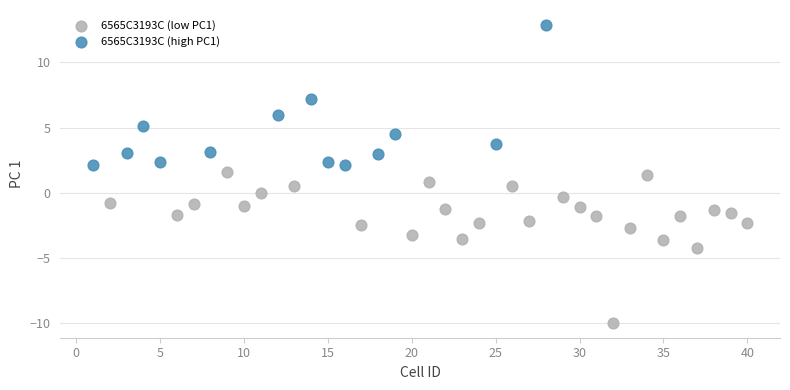

Which series contains the lowest Y value?

6565C3193C (low PC1)